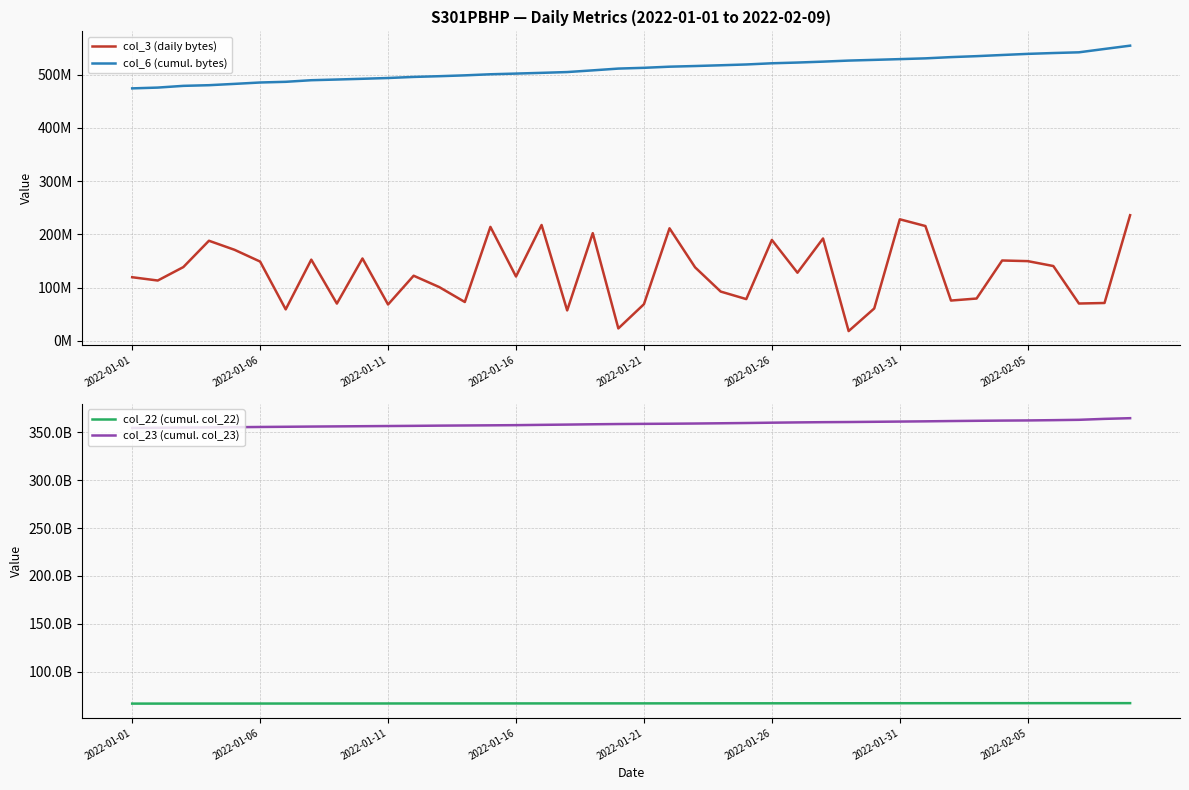

The col_22 (cumul. col_22) series shows 67026134728 at 2022-01-16. True or false?

True